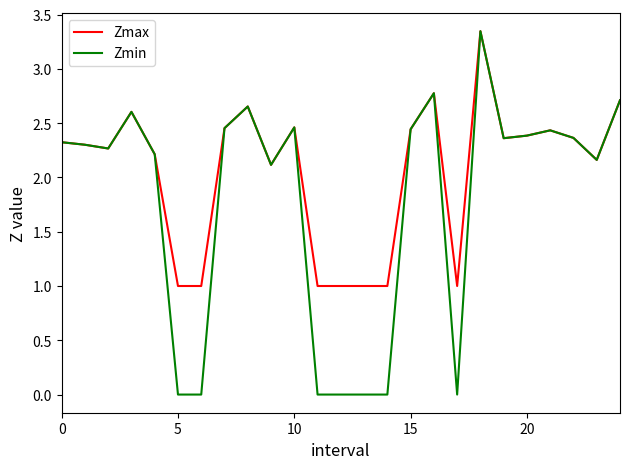

What is the minimum value for Zmax?

1.0